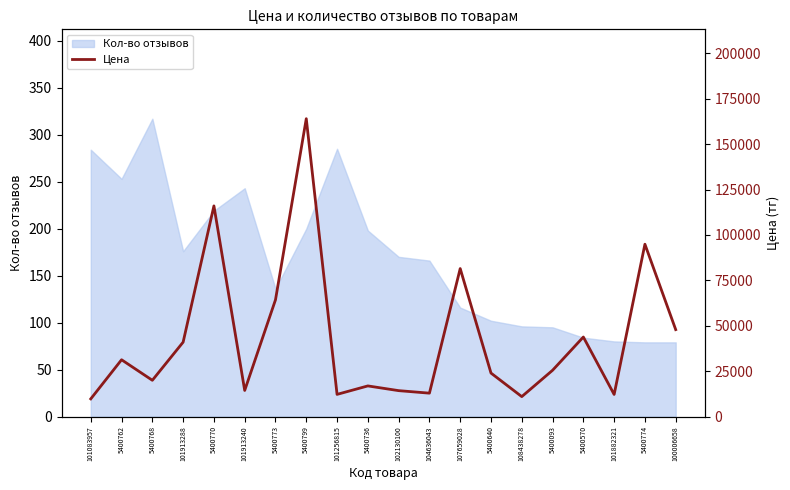

How many values exceed 25499?

9